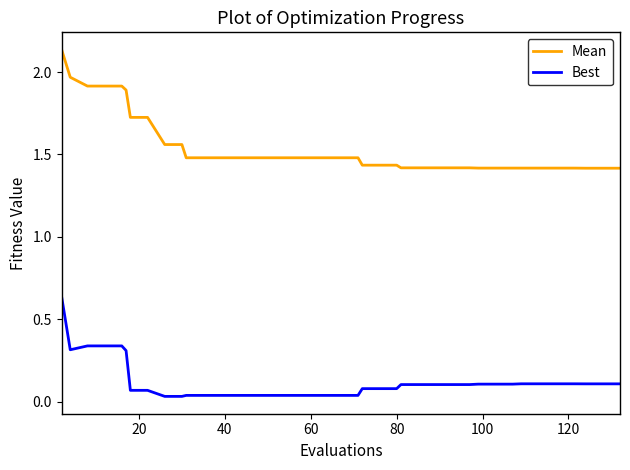

List the series in order of their overall mean, lowest first.

Best, Mean